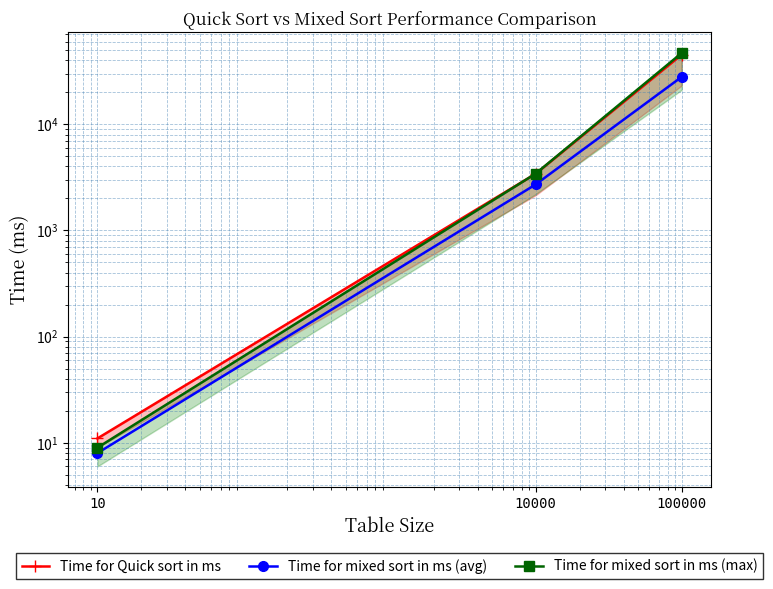

What is the total value across all series at 10000?

9555.0